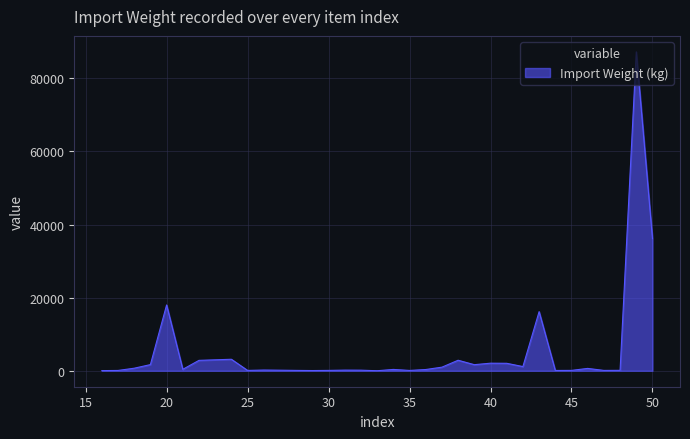

What is the minimum value shown in the chart?

10